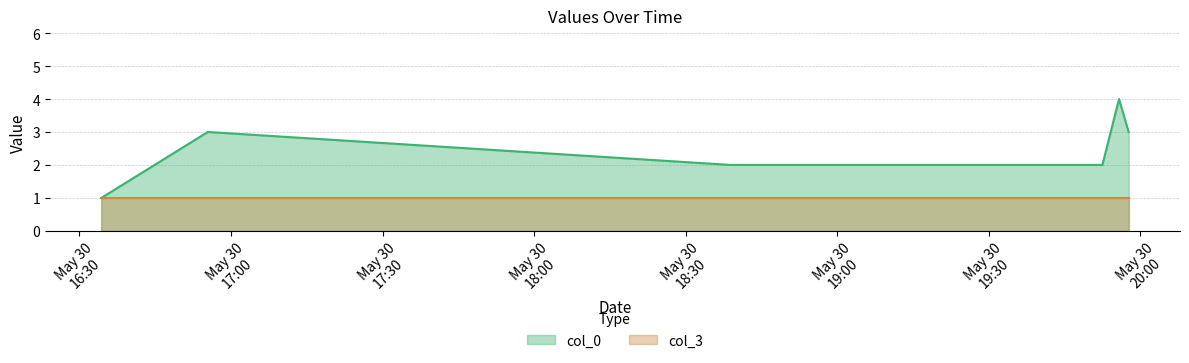

Count the values in the range 2 to 3.

4